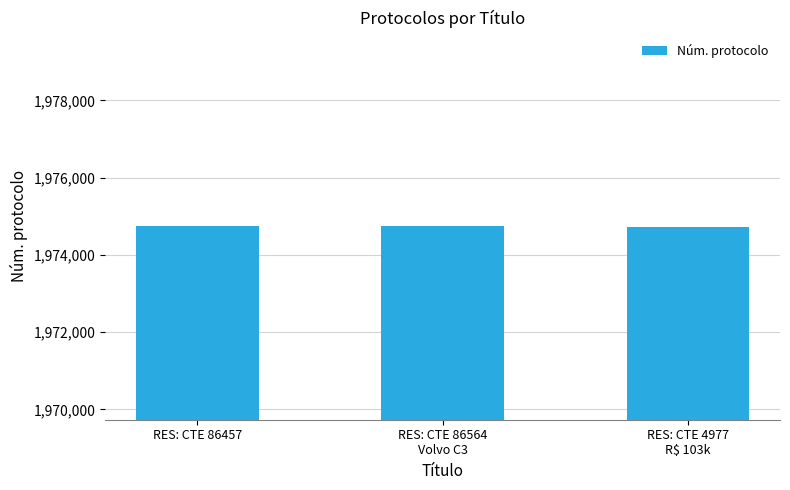

Does the chart contain stacked bars?

No